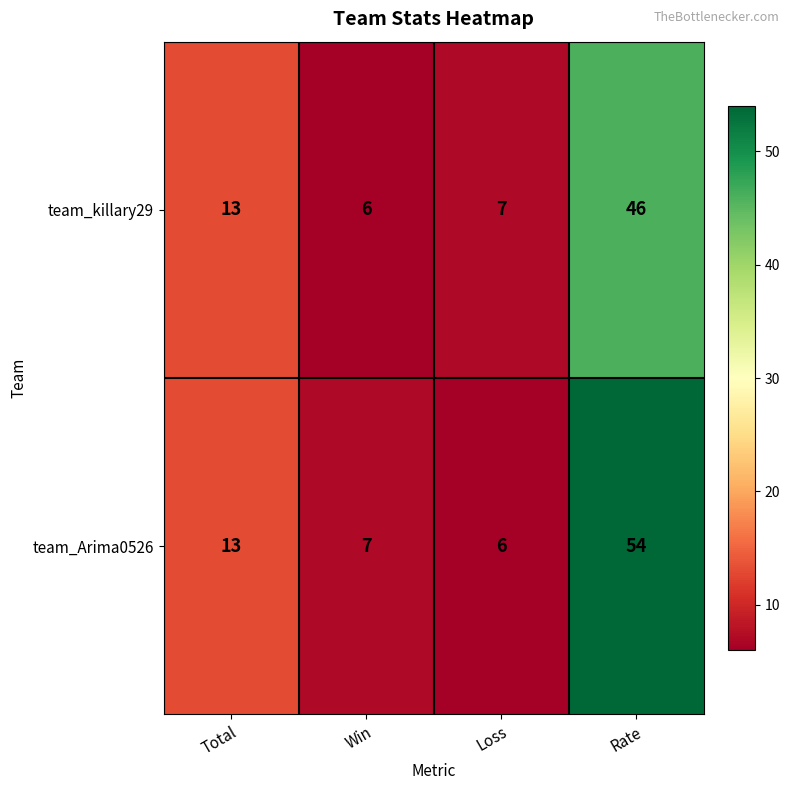

Which series has the largest total across all categories?

team_Arima0526